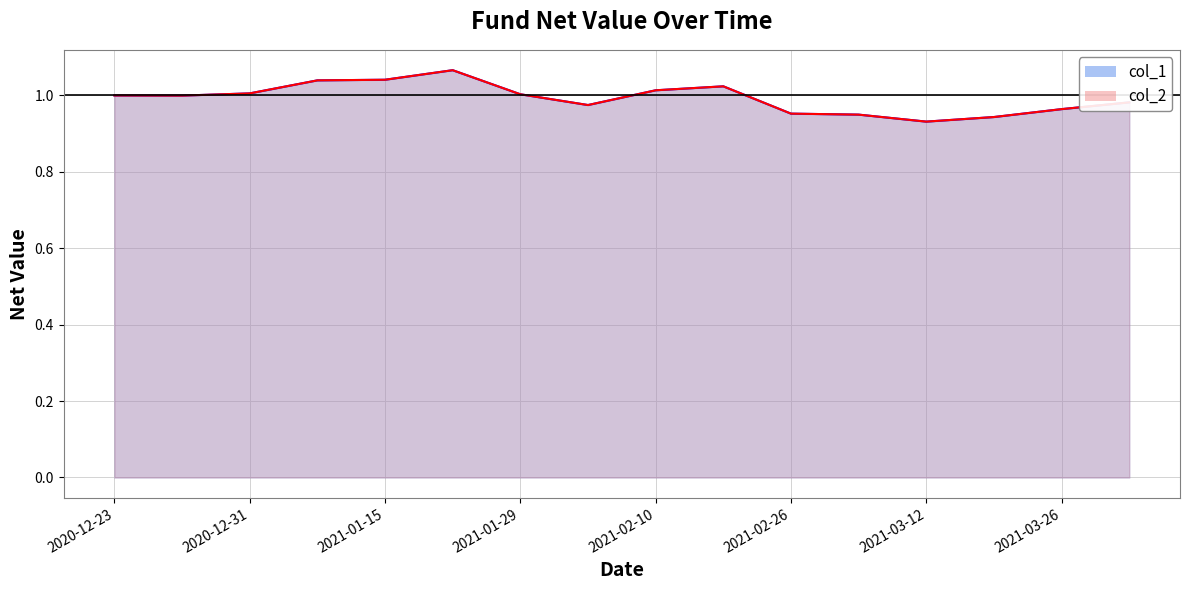

What is the label of the 1st point from the left?

2020-12-23